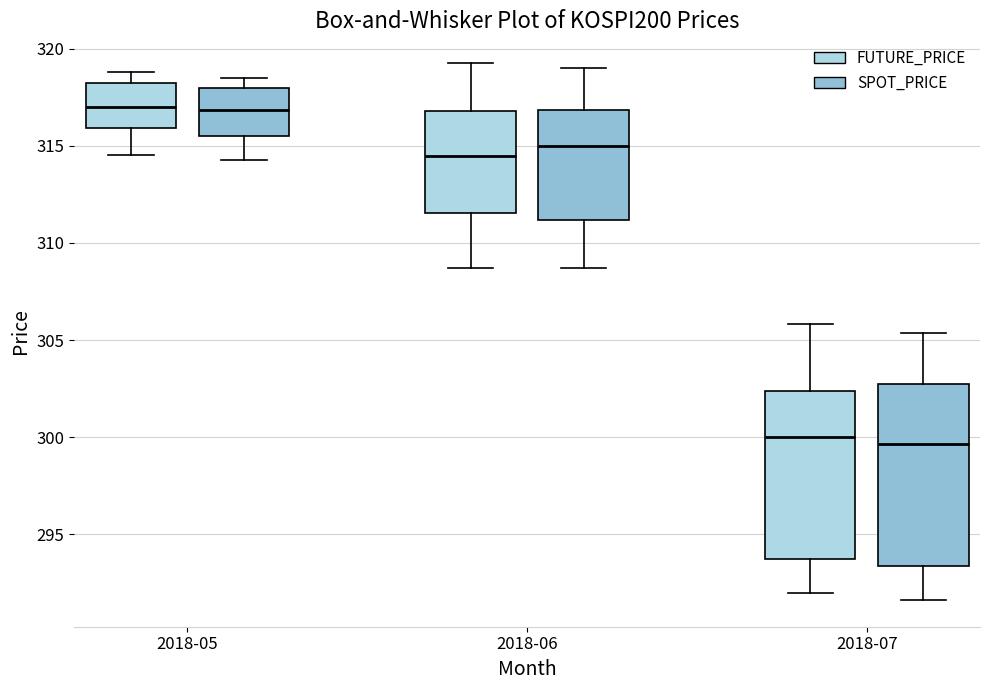

Reading left to right, read every box against the y-axis: the position of its median line, the range the box covers, and the ends of its whiskers. The values are not printed on the chart, so give them approximately, as read against the axis.

2018-05 (FUTURE_PRICE): median 317.0, box 316.0 to 318.0, whiskers 314.5 to 319.0
2018-05 (SPOT_PRICE): median 317.0, box 315.5 to 318.0, whiskers 314.5 to 318.5
2018-06 (FUTURE_PRICE): median 314.5, box 311.5 to 317.0, whiskers 308.5 to 319.5
2018-06 (SPOT_PRICE): median 315.0, box 311.0 to 317.0, whiskers 308.5 to 319.0
2018-07 (FUTURE_PRICE): median 300.0, box 294.0 to 302.5, whiskers 292.0 to 306.0
2018-07 (SPOT_PRICE): median 299.5, box 293.5 to 303.0, whiskers 291.5 to 305.5